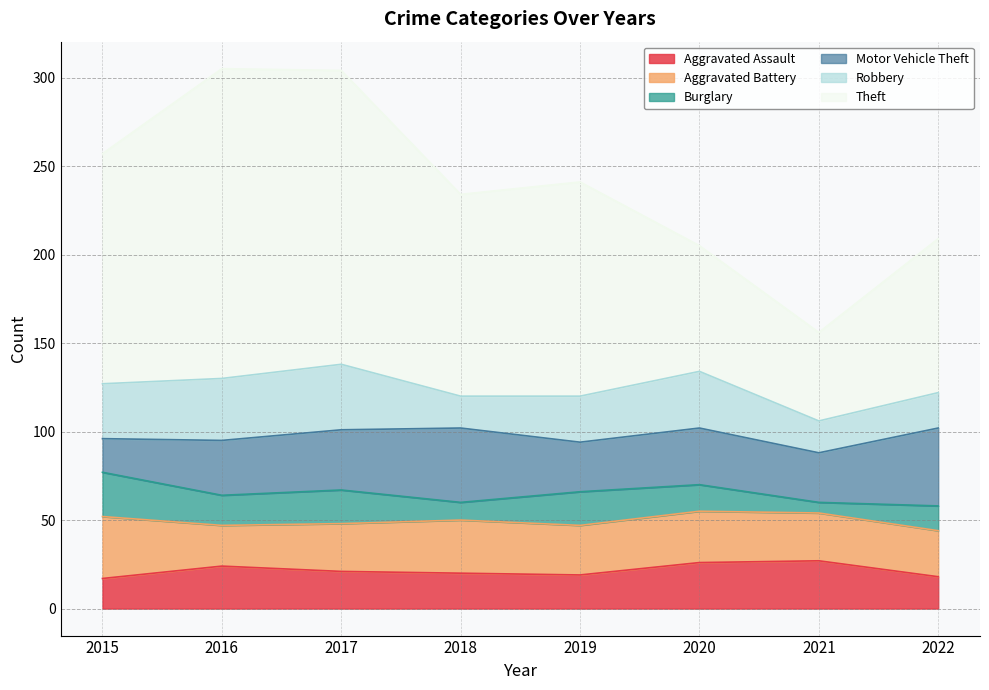

At which label does Robbery reach its minimum?

2018